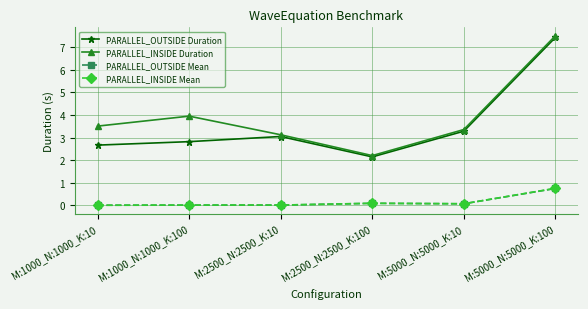

The value of PARALLEL_OUTSIDE Duration at M:2500_N:2500_K:100 is 0.6. True or false?

False